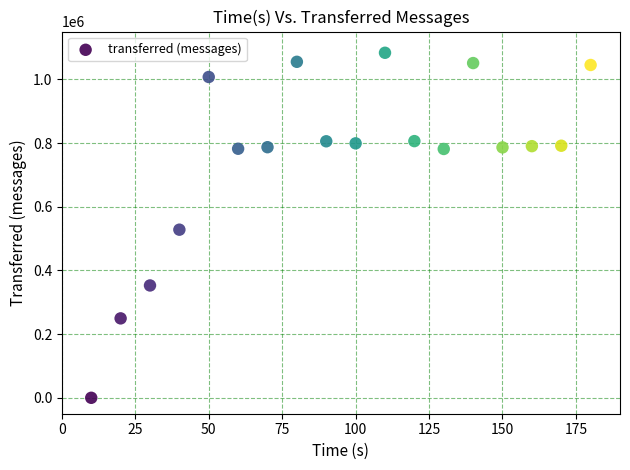

What Y value in the scatter plot is closest to 541680?

527880